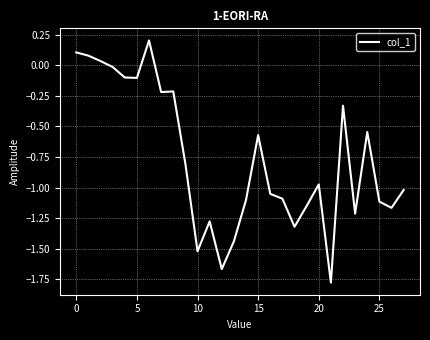

What is the average value?

-0.8